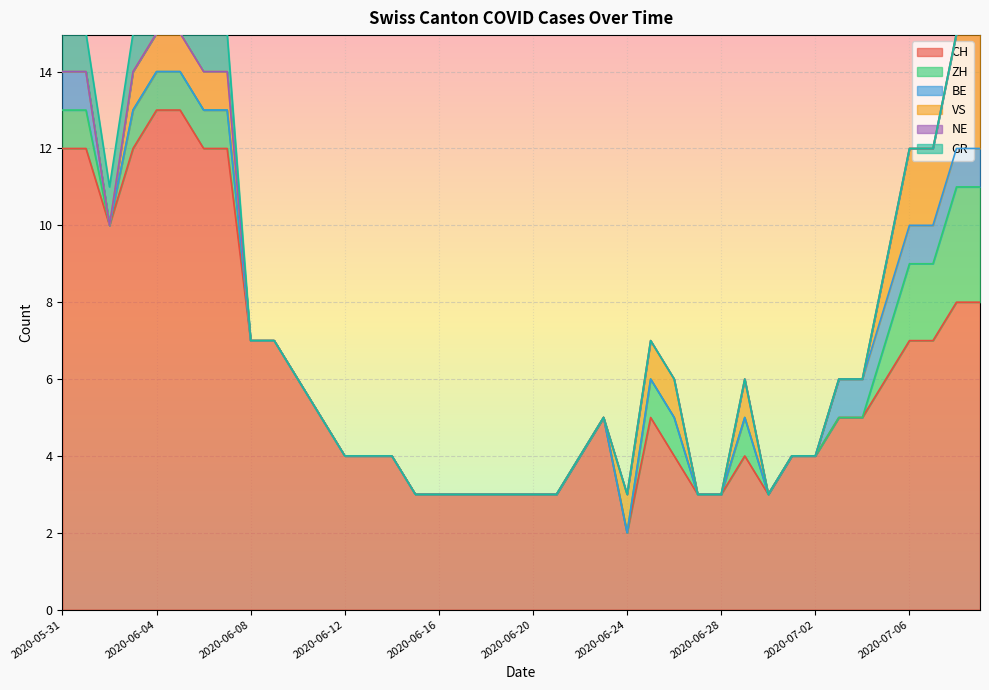

The value of ZH at 2020-07-08 is 1. True or false?

False